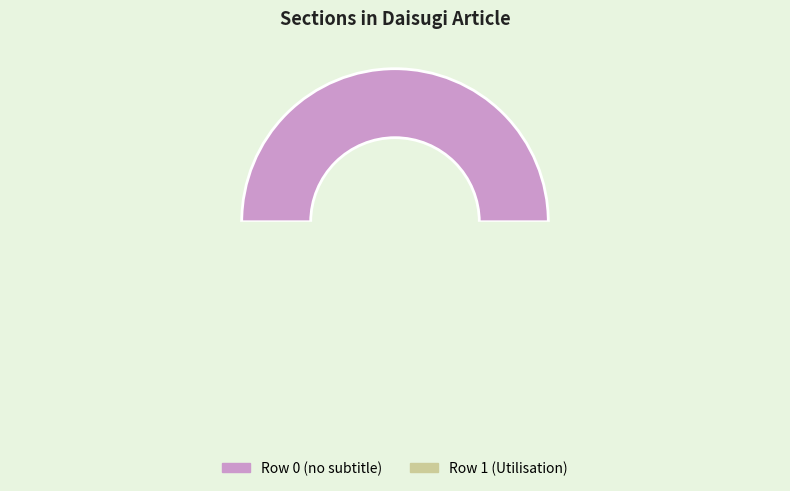

How many segments does this pie chart have?

2